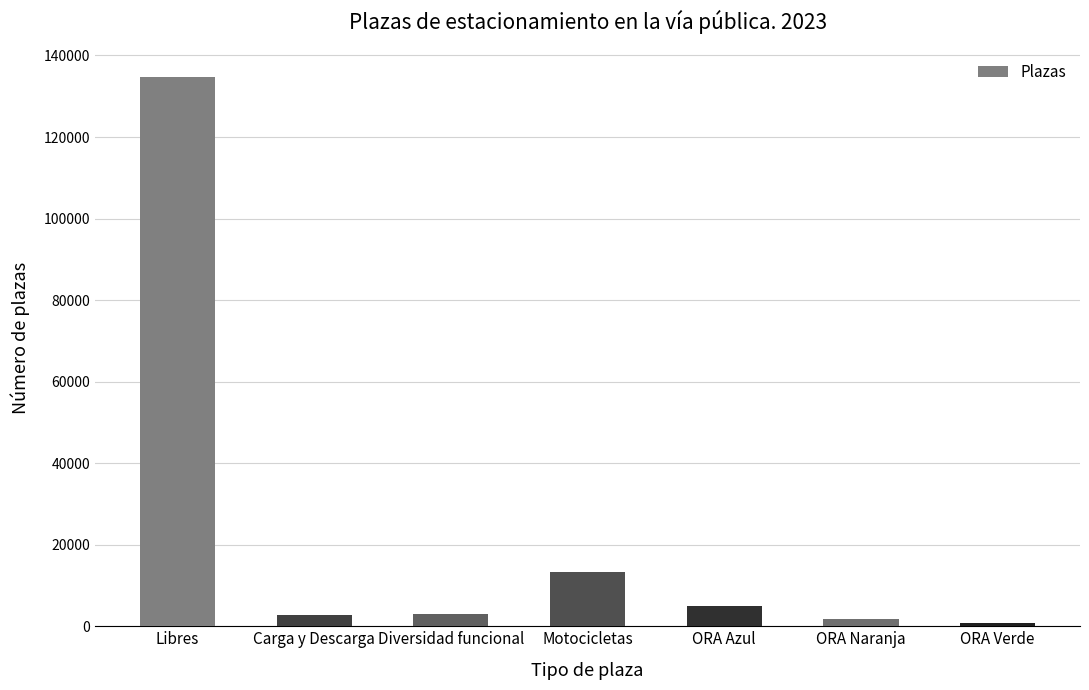

What is the sum of the values at Carga y Descarga and ORA Naranja?

4543